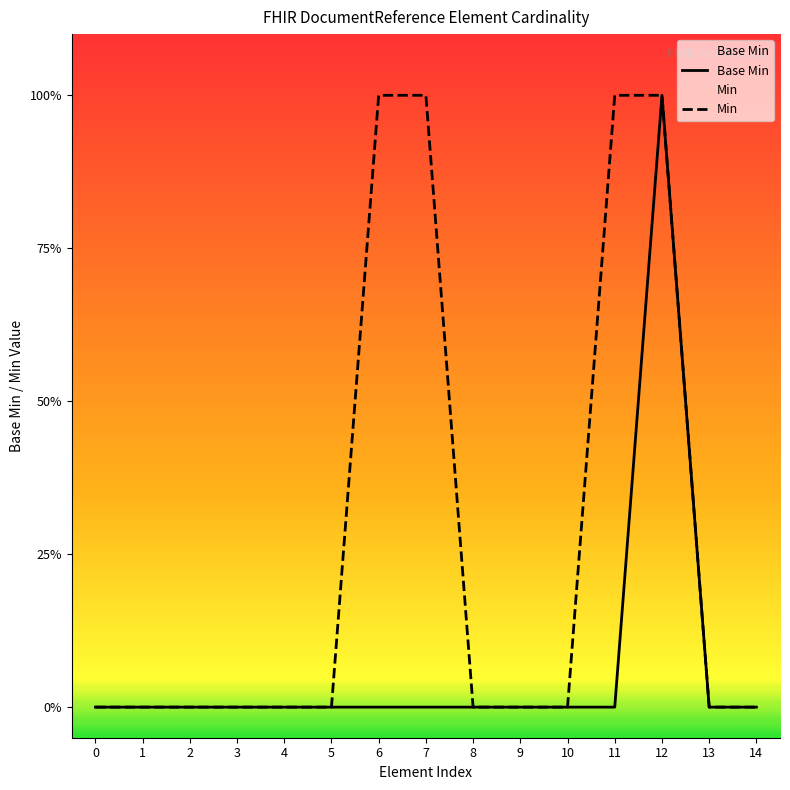

Count the Base Min values in the range 0 to 1.

15